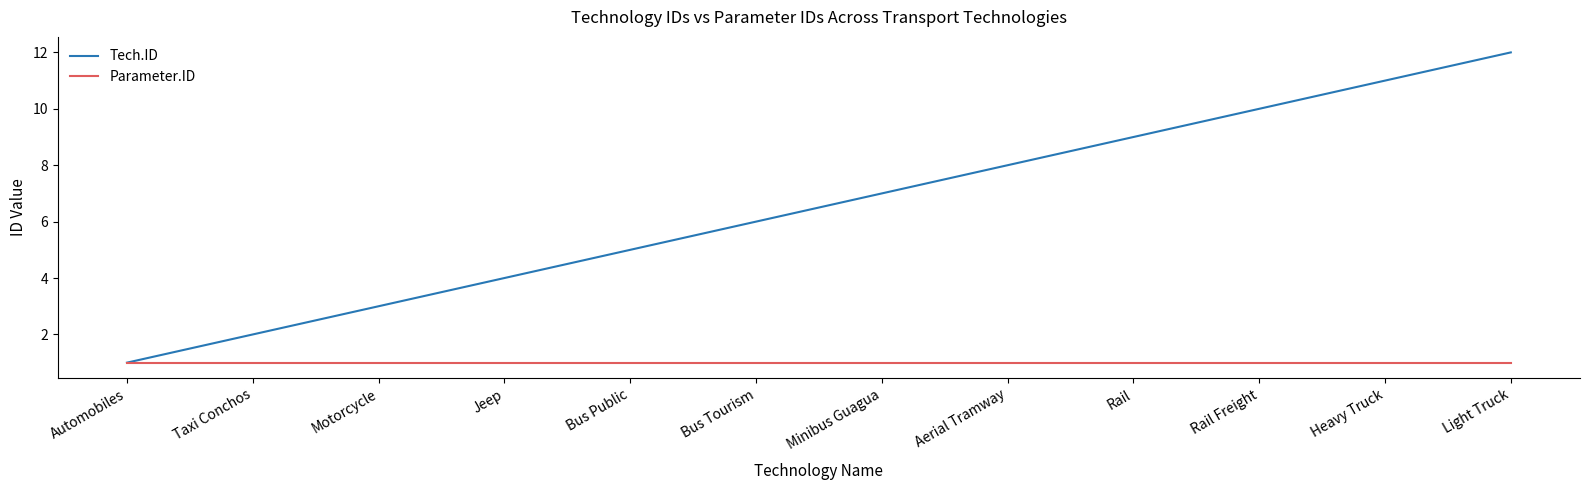

Reading right to left, extract all data points from this chart.

Tech.ID: Light Truck=12	Heavy Truck=11	Rail Freight=10	Rail=9	Aerial Tramway=8	Minibus Guagua=7	Bus Tourism=6	Bus Public=5	Jeep=4	Motorcycle=3	Taxi Conchos=2	Automobiles=1
Parameter.ID: Light Truck=1	Heavy Truck=1	Rail Freight=1	Rail=1	Aerial Tramway=1	Minibus Guagua=1	Bus Tourism=1	Bus Public=1	Jeep=1	Motorcycle=1	Taxi Conchos=1	Automobiles=1